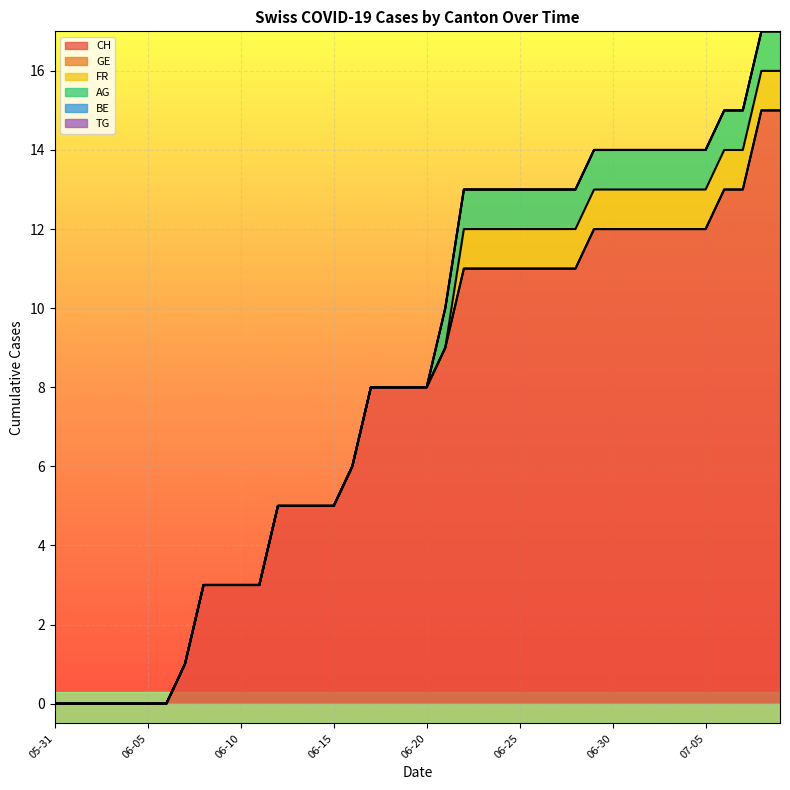

What is the highest value of the FR series?

1